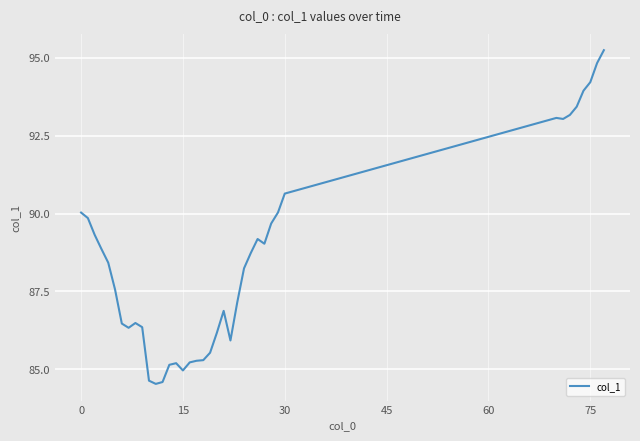

What is the maximum value shown in the chart?

95.2